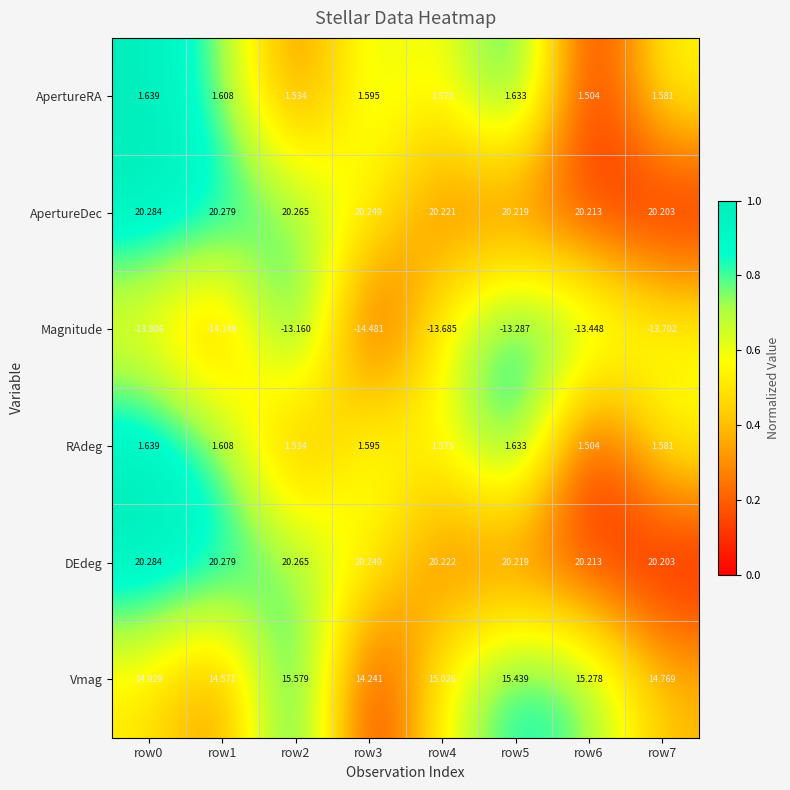

Which series has the largest total across all categories?

DEdeg